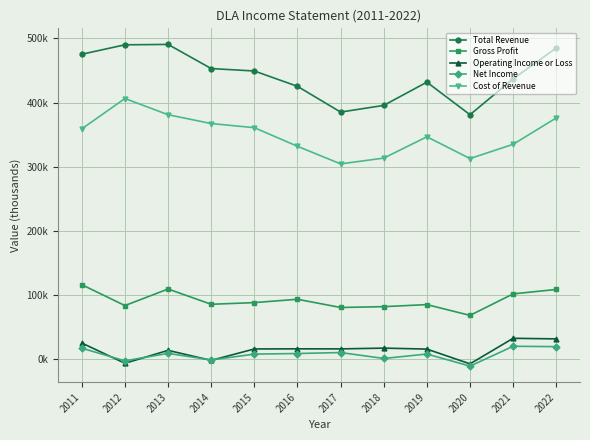

The value of Cost of Revenue at 2015 is 183877. True or false?

False